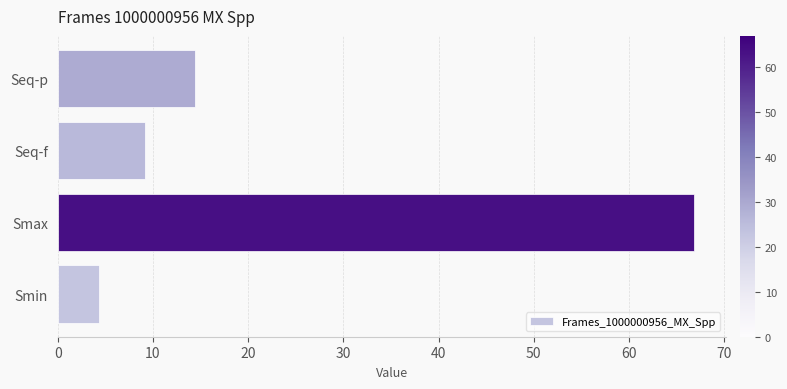

Reading top to bottom, extract all data points from this chart.

Seq-p=14.4	Seq-f=9.2	Smax=66.8	Smin=4.3